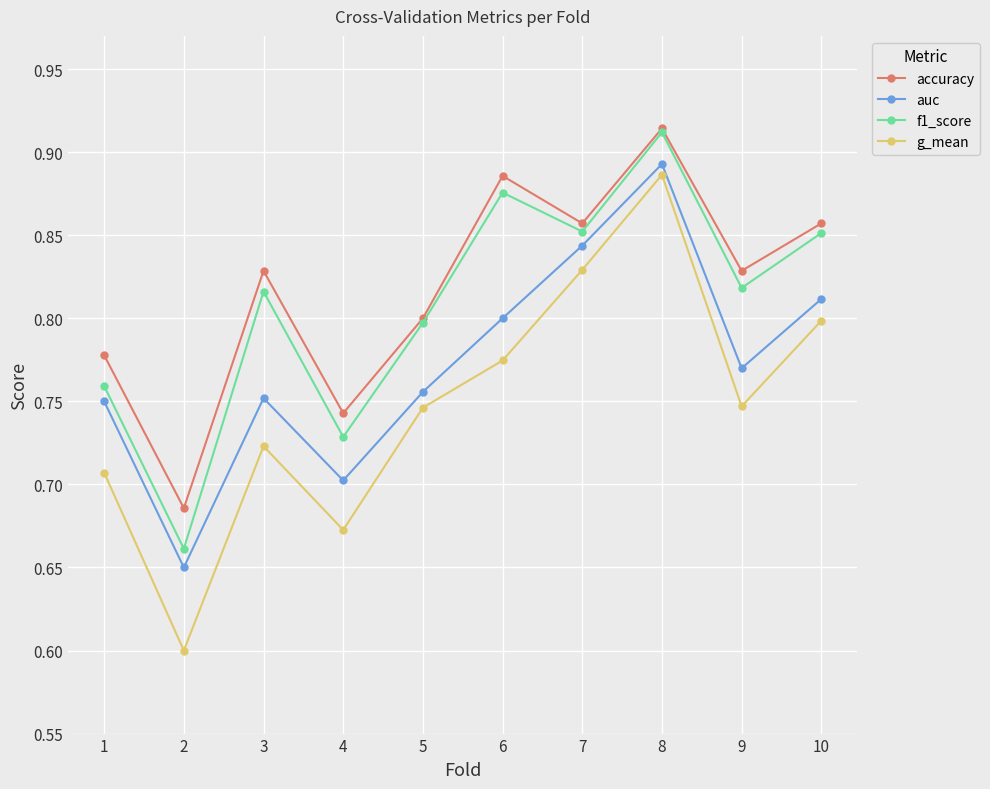

List the series in order of their overall mean, lowest first.

g_mean, auc, f1_score, accuracy